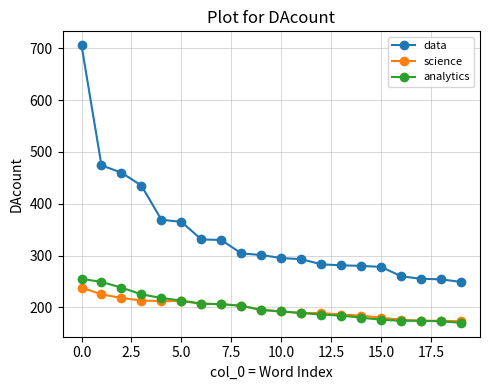

What is the greatest value displayed?

706